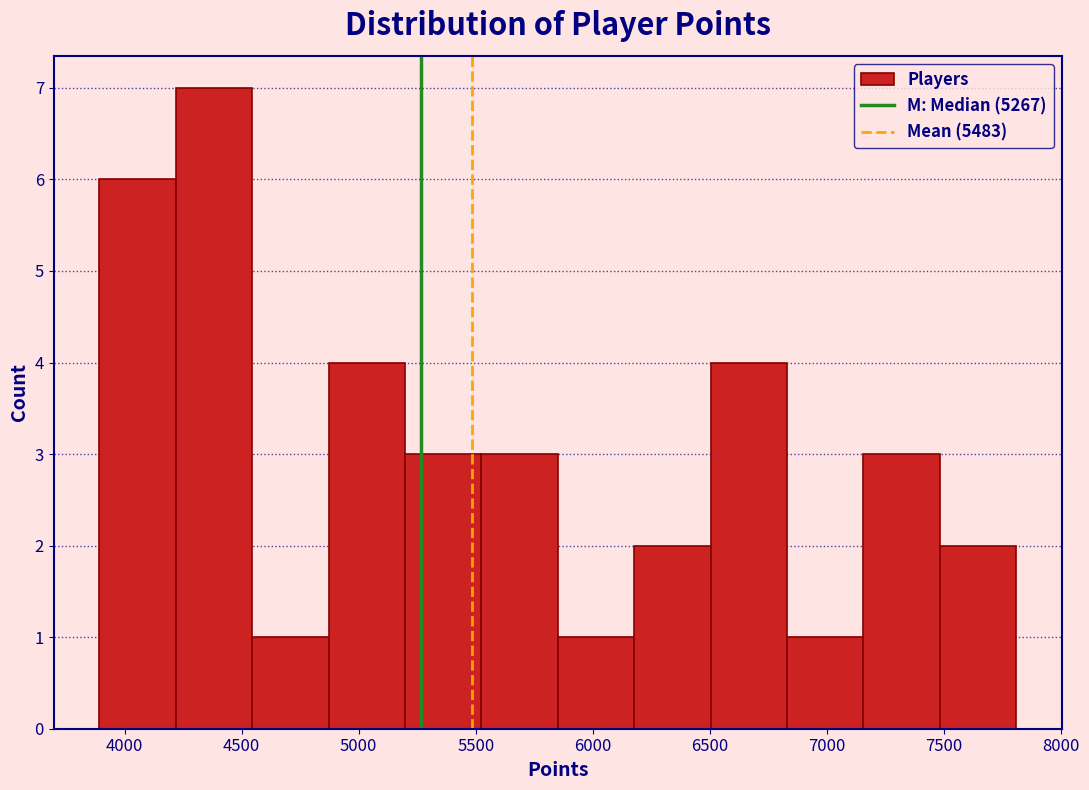

Reading left to right, transcribe this chart: for each bar, give the range it covers on the x-axis and its height. Neither the bar edges nor the heights are printed on the chart, so give them approximately, as read against the axes.

3900 to 4200: 6
4200 to 4550: 7
4550 to 4850: 1
4850 to 5200: 4
5200 to 5500: 3
5500 to 5850: 3
5850 to 6200: 1
6200 to 6500: 2
6500 to 6850: 4
6850 to 7150: 1
7150 to 7500: 3
7500 to 7800: 2